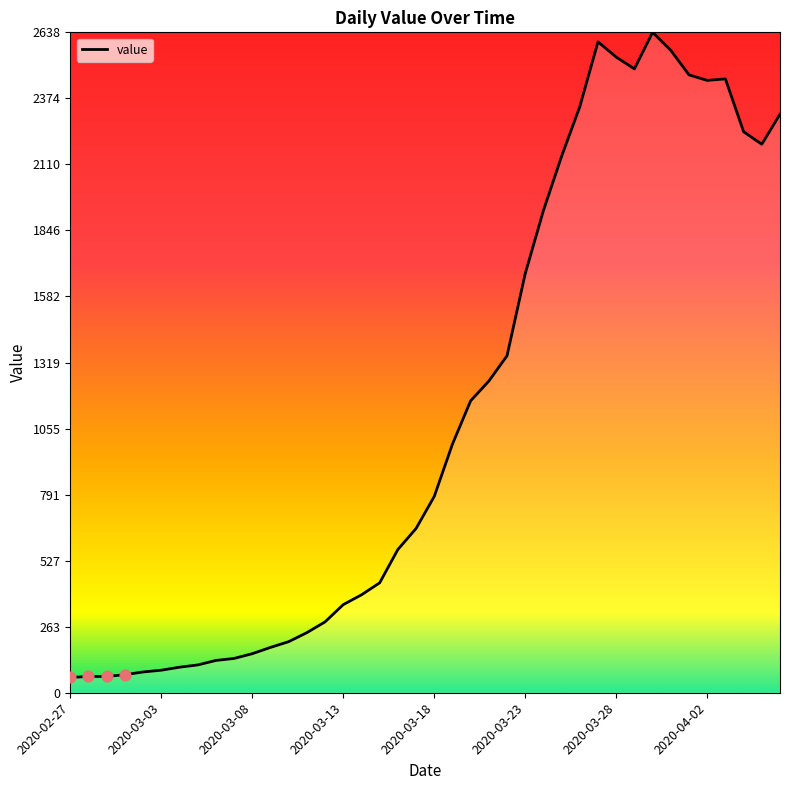

What is the difference between the maximum and minimum values?

2577